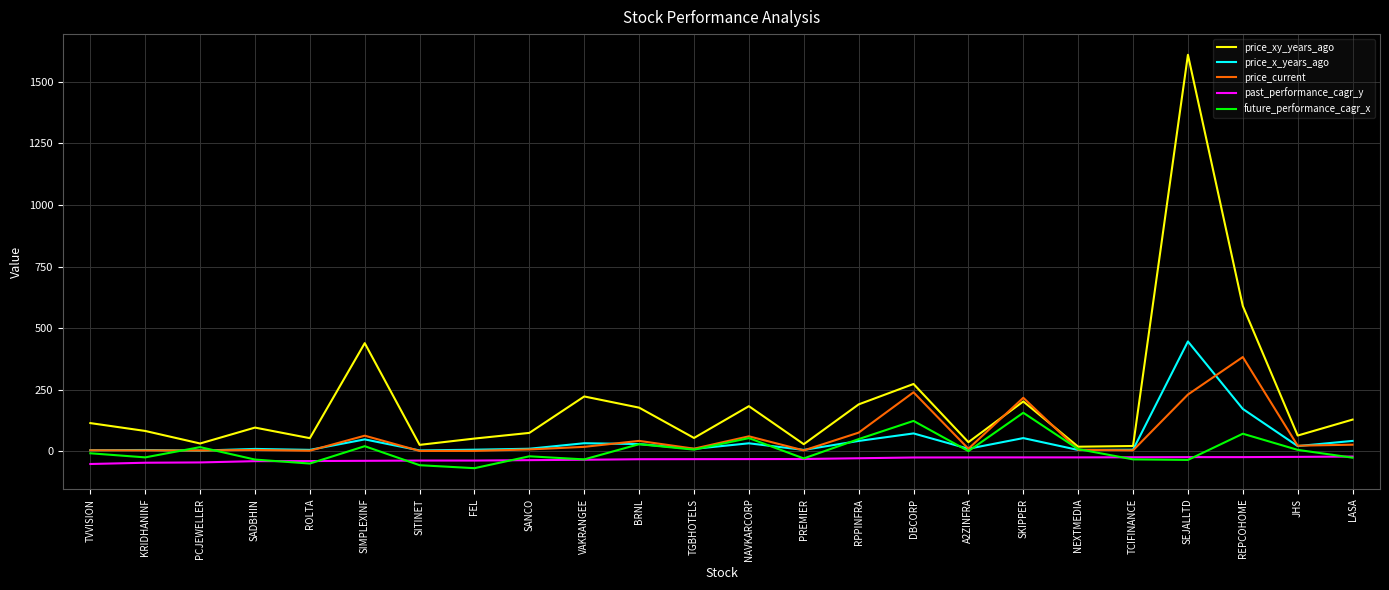

Does the chart display data point markers on the line(s)?

No